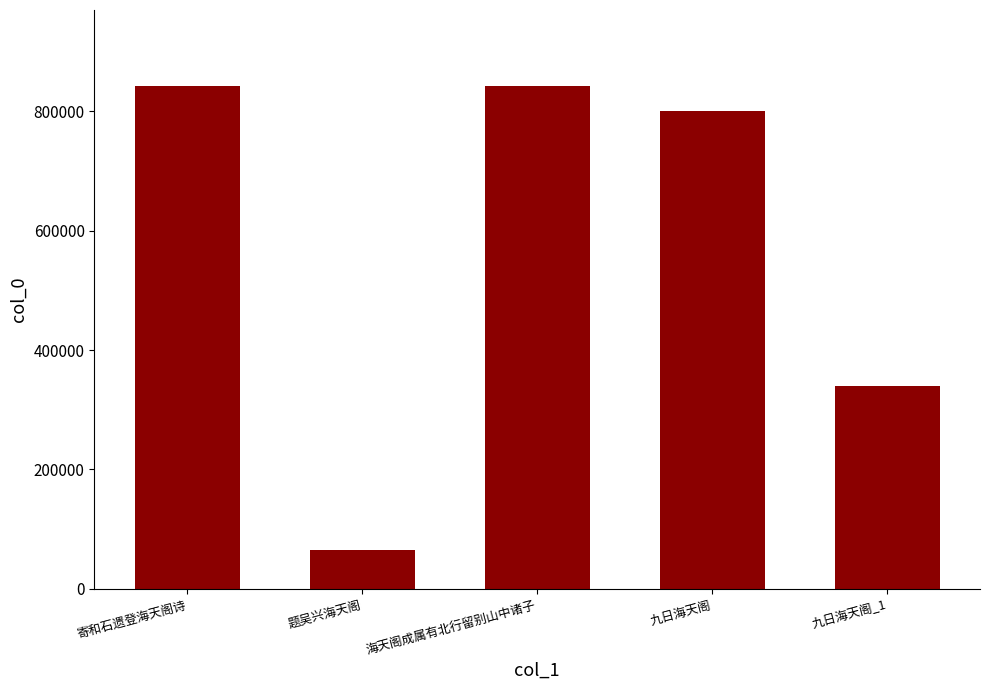

What is the value of the 5th bar from the left?

338895